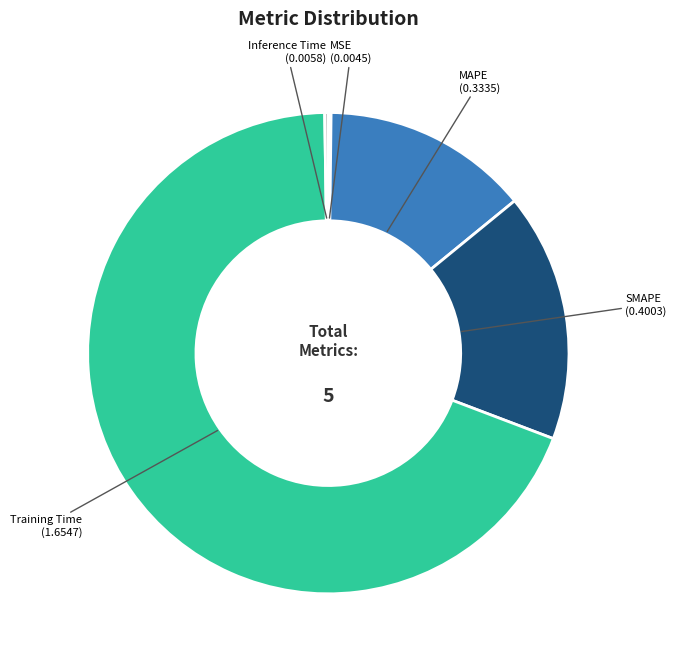

Which category has the biggest portion of the pie?

Training Time